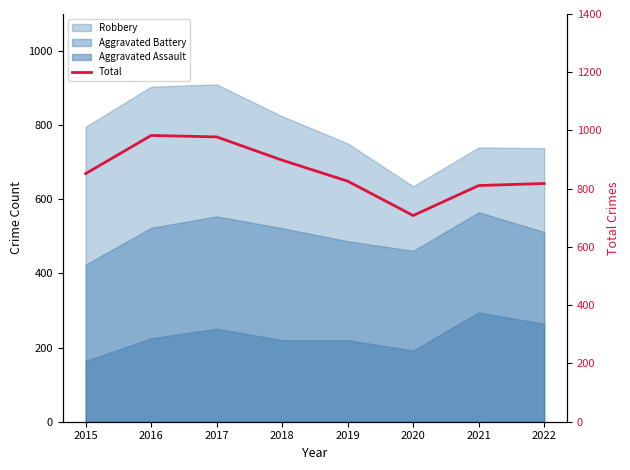

The value at 2017 is 978. True or false?

True